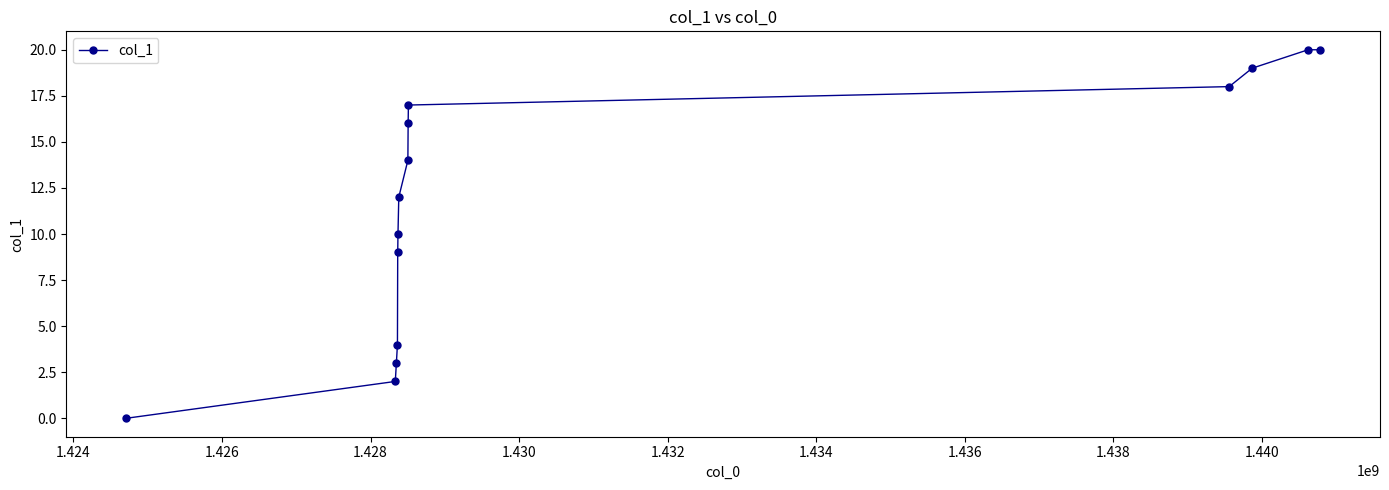

What is the sum of all values?

164